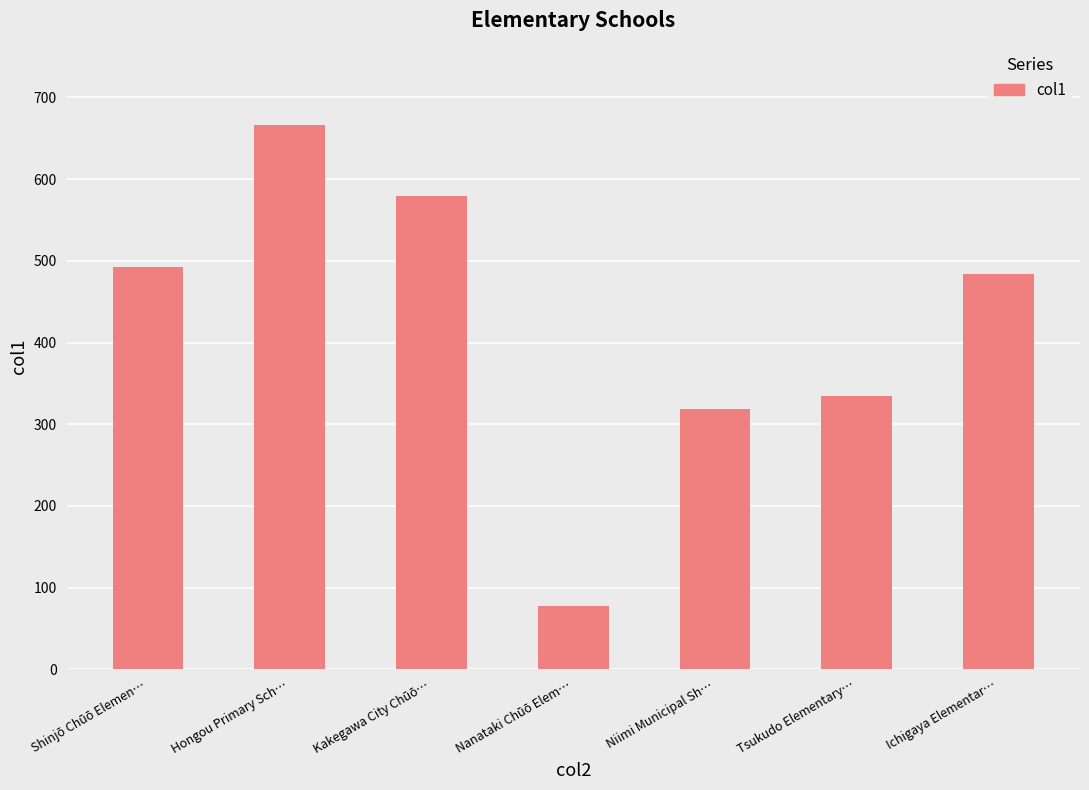

Reading right to left, transcribe all the data shown in this chart.

Ichigaya Elementar…=484	Tsukudo Elementary…=334	Niimi Municipal Sh…=318	Nanataki Chūō Elem…=78	Kakegawa City Chūō…=579	Hongou Primary Sch…=666	Shinjō Chūō Elemen…=492